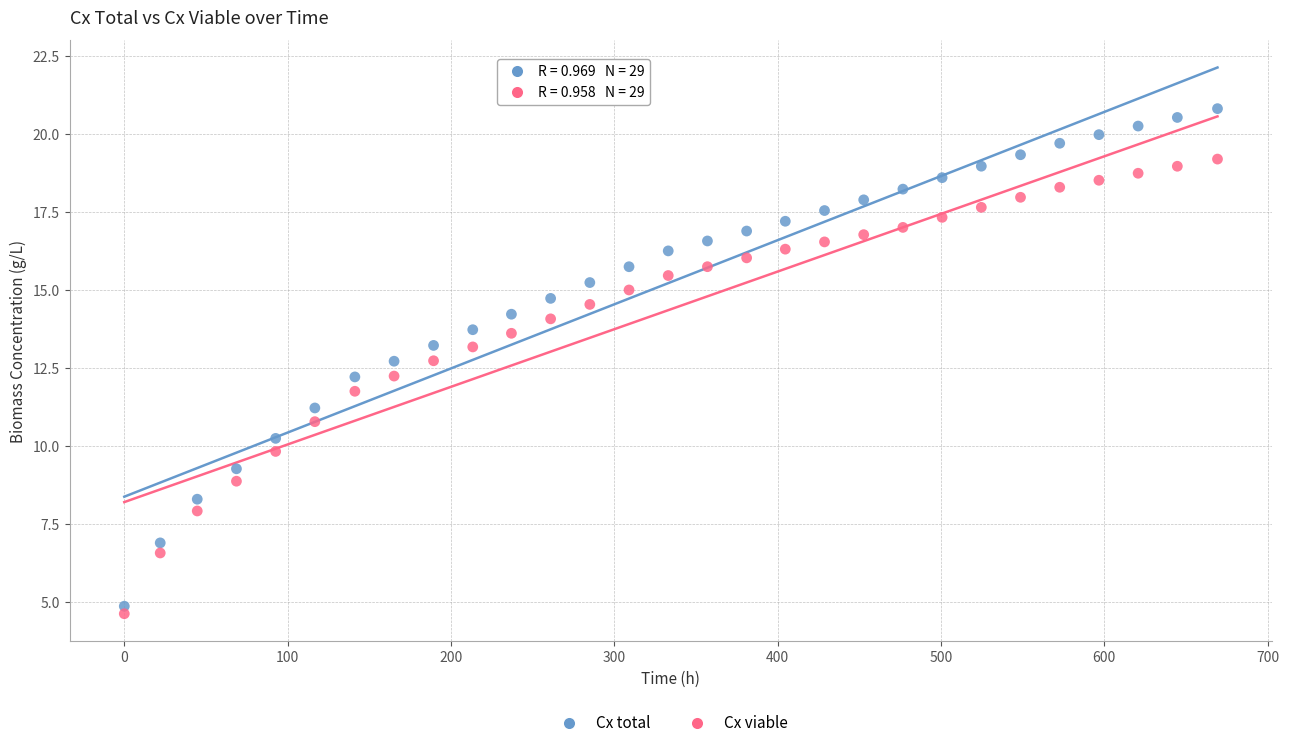

Which series contains the lowest Y value?

Cx viable